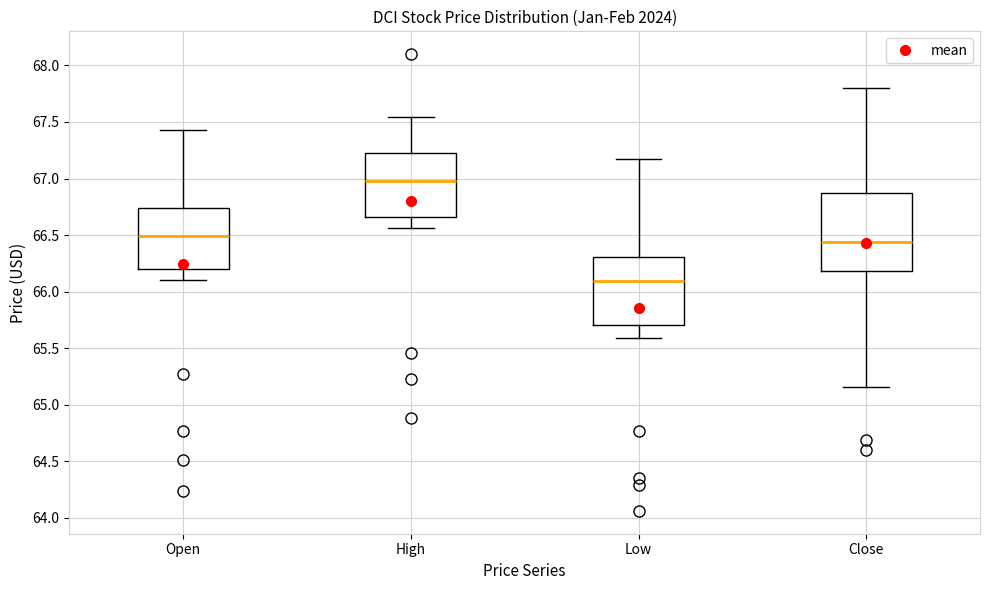

Reading left to right, transcribe this box plot: for each box, give where its median line is, the range the box spans, and where its two whiskers end, as read against the y-axis. The values are not printed on the chart, so give them approximately, as read against the axis.

Open: median 66.50, box 66.20 to 66.75, whiskers 66.10 to 67.45
High: median 67.00, box 66.65 to 67.25, whiskers 66.55 to 67.55
Low: median 66.10, box 65.70 to 66.30, whiskers 65.60 to 67.15
Close: median 66.45, box 66.20 to 66.85, whiskers 65.15 to 67.80